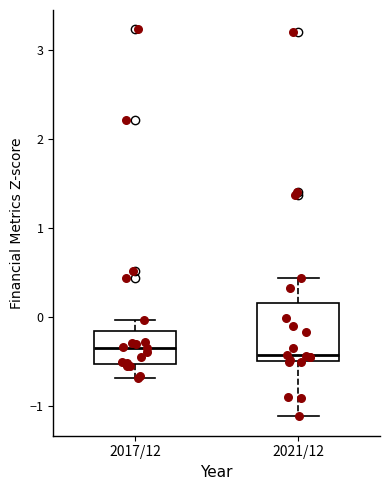

Reading left to right, transcribe this box plot: for each box, give where its median line is, the range the box spans, and where its two whiskers end, as read against the y-axis. The values are not printed on the chart, so give them approximately, as read against the axis.

2017/12: median -0.3, box -0.5 to -0.2, whiskers -0.7 to 0.0
2021/12: median -0.4, box -0.5 to 0.2, whiskers -1.1 to 0.4